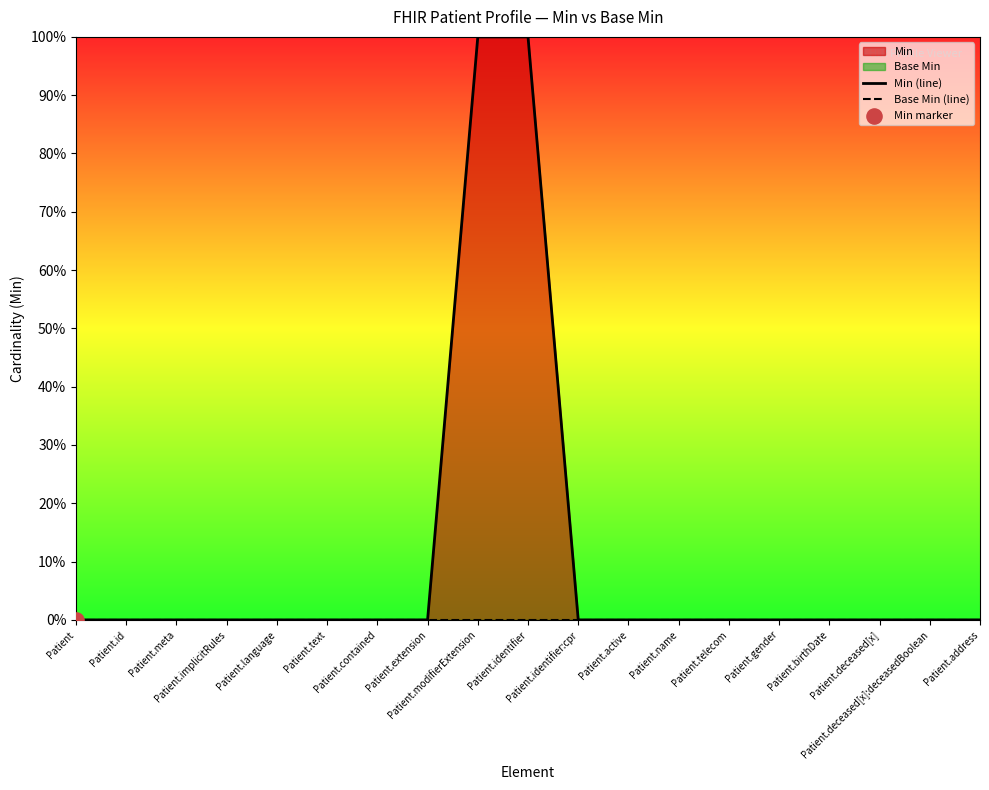

Which series has the largest Y range (max minus min)?

Min (line)